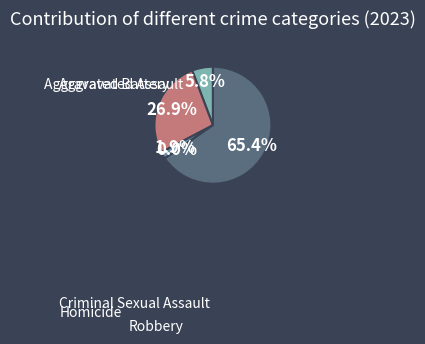

Which slice represents more than half of the pie?

Robbery